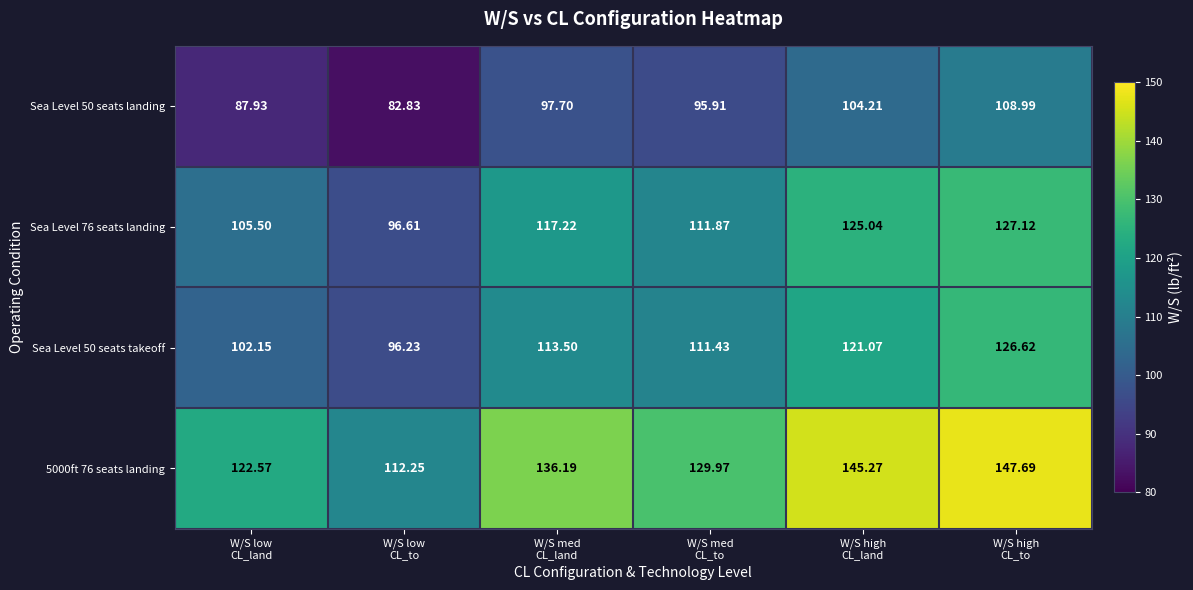

At which category is the sum across all series the highest?

W/S high
CL_to